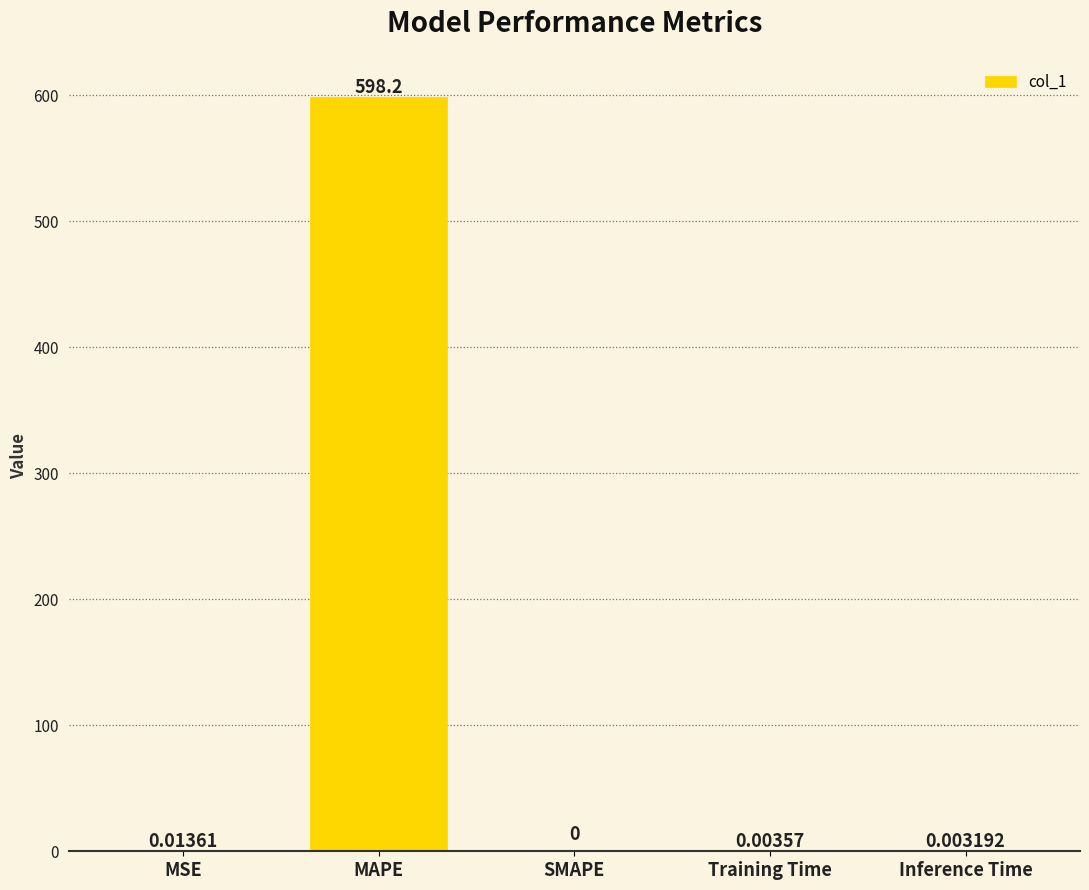

How many series are shown in this chart?

1